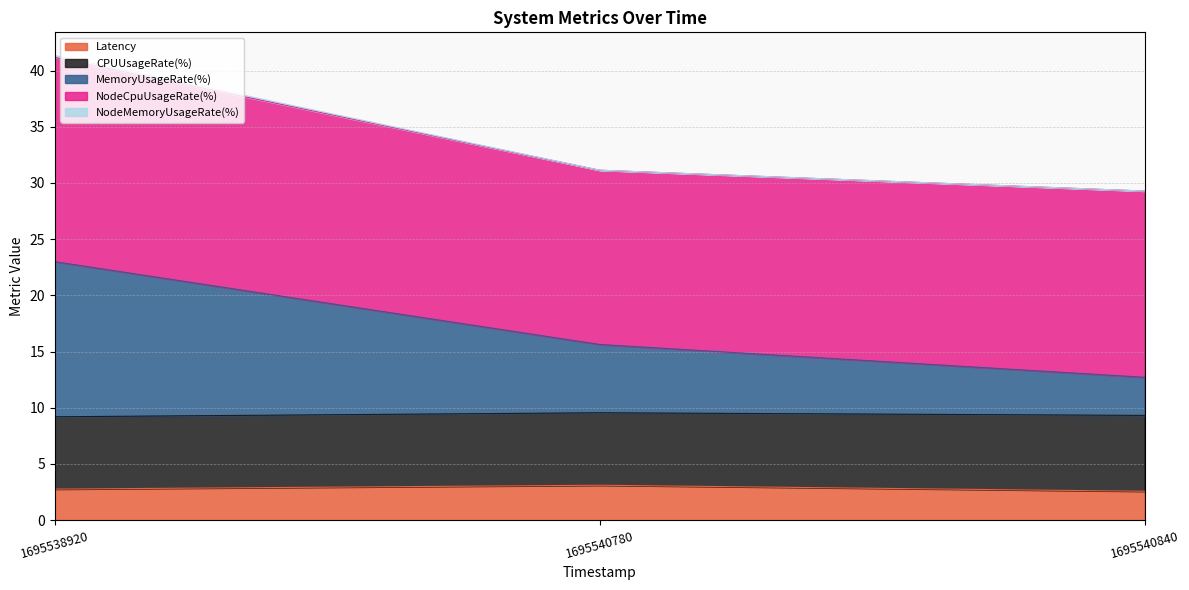

What is the highest value of the Latency series?

3.1